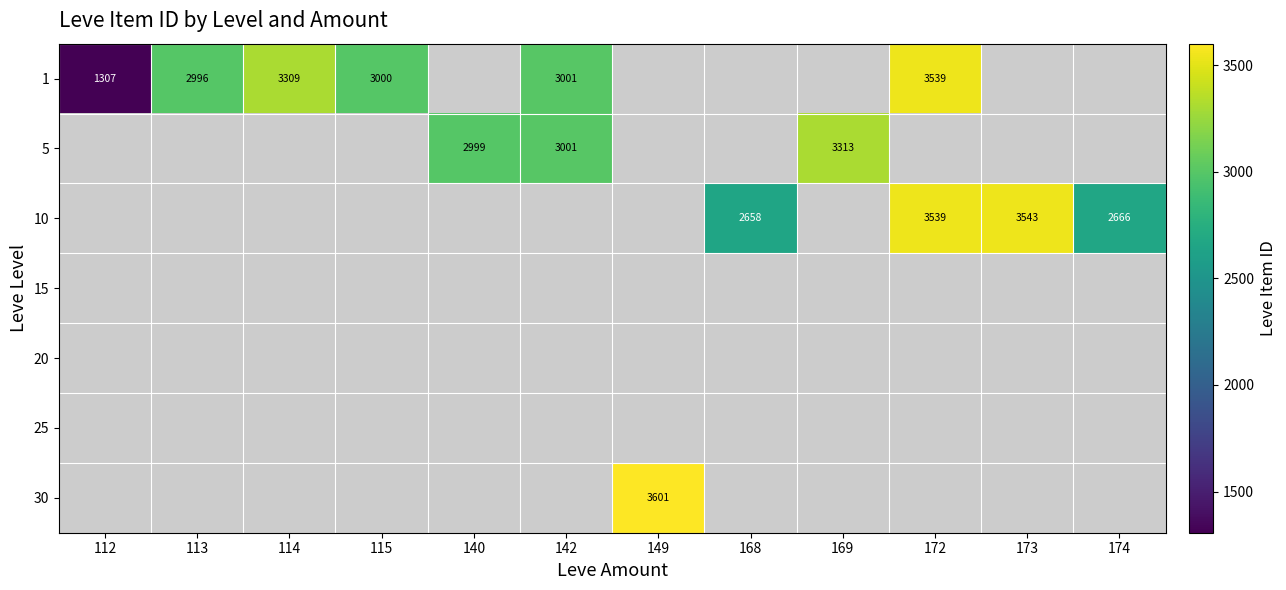

Which category has the lowest value across all series?

112